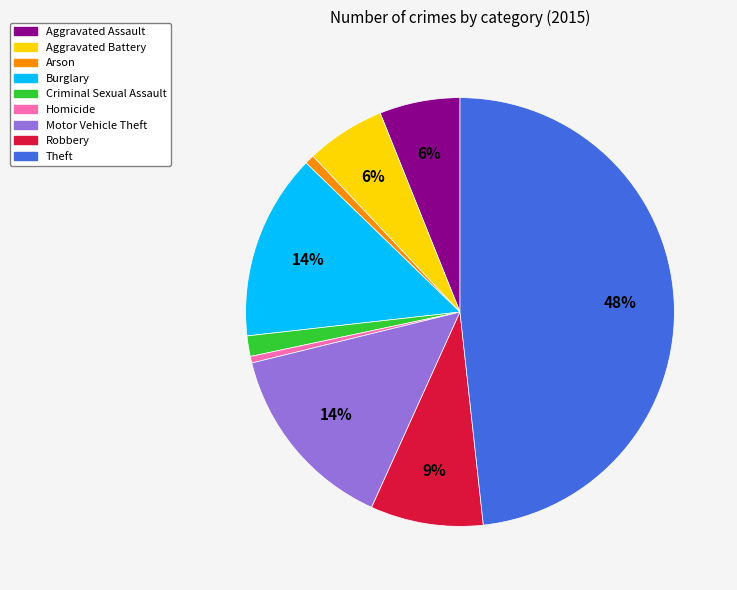

Is there a majority slice in this chart?

No